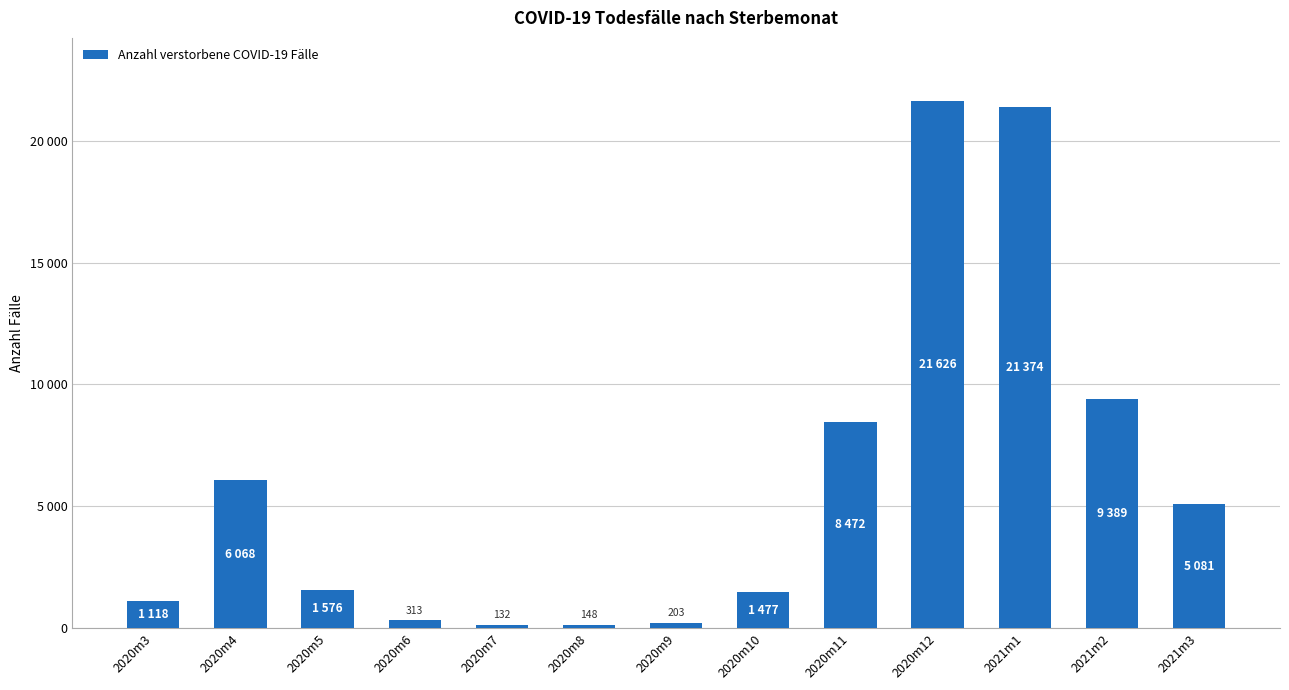

Reading right to left, extract all data points from this chart.

2021m3=5081	2021m2=9389	2021m1=21374	2020m12=21626	2020m11=8472	2020m10=1477	2020m9=203	2020m8=148	2020m7=132	2020m6=313	2020m5=1576	2020m4=6068	2020m3=1118